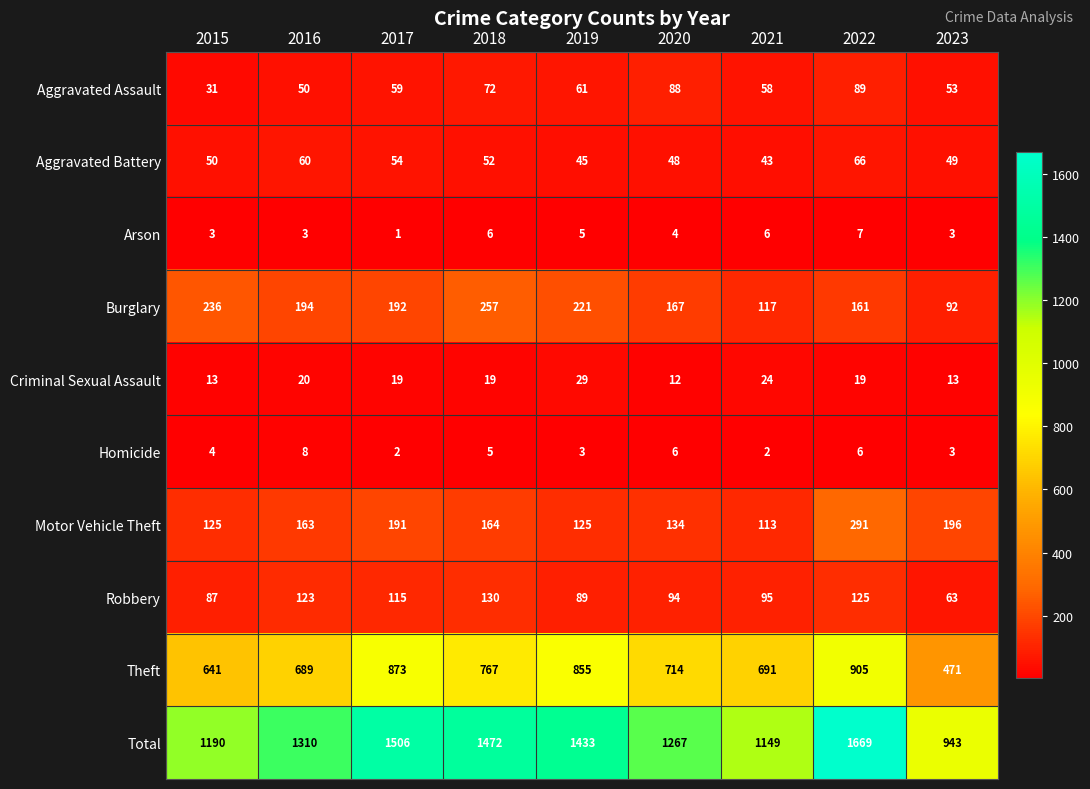

Rank the series at 2019 from lowest to highest value.

Homicide, Arson, Criminal Sexual Assault, Aggravated Battery, Aggravated Assault, Robbery, Motor Vehicle Theft, Burglary, Theft, Total